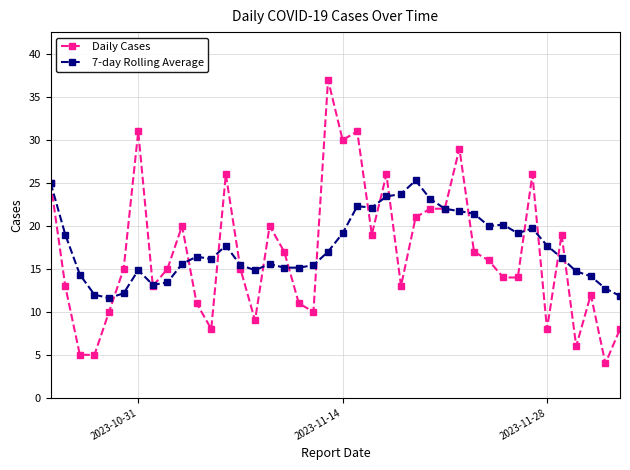

Which series has the widest spread of values?

Daily Cases